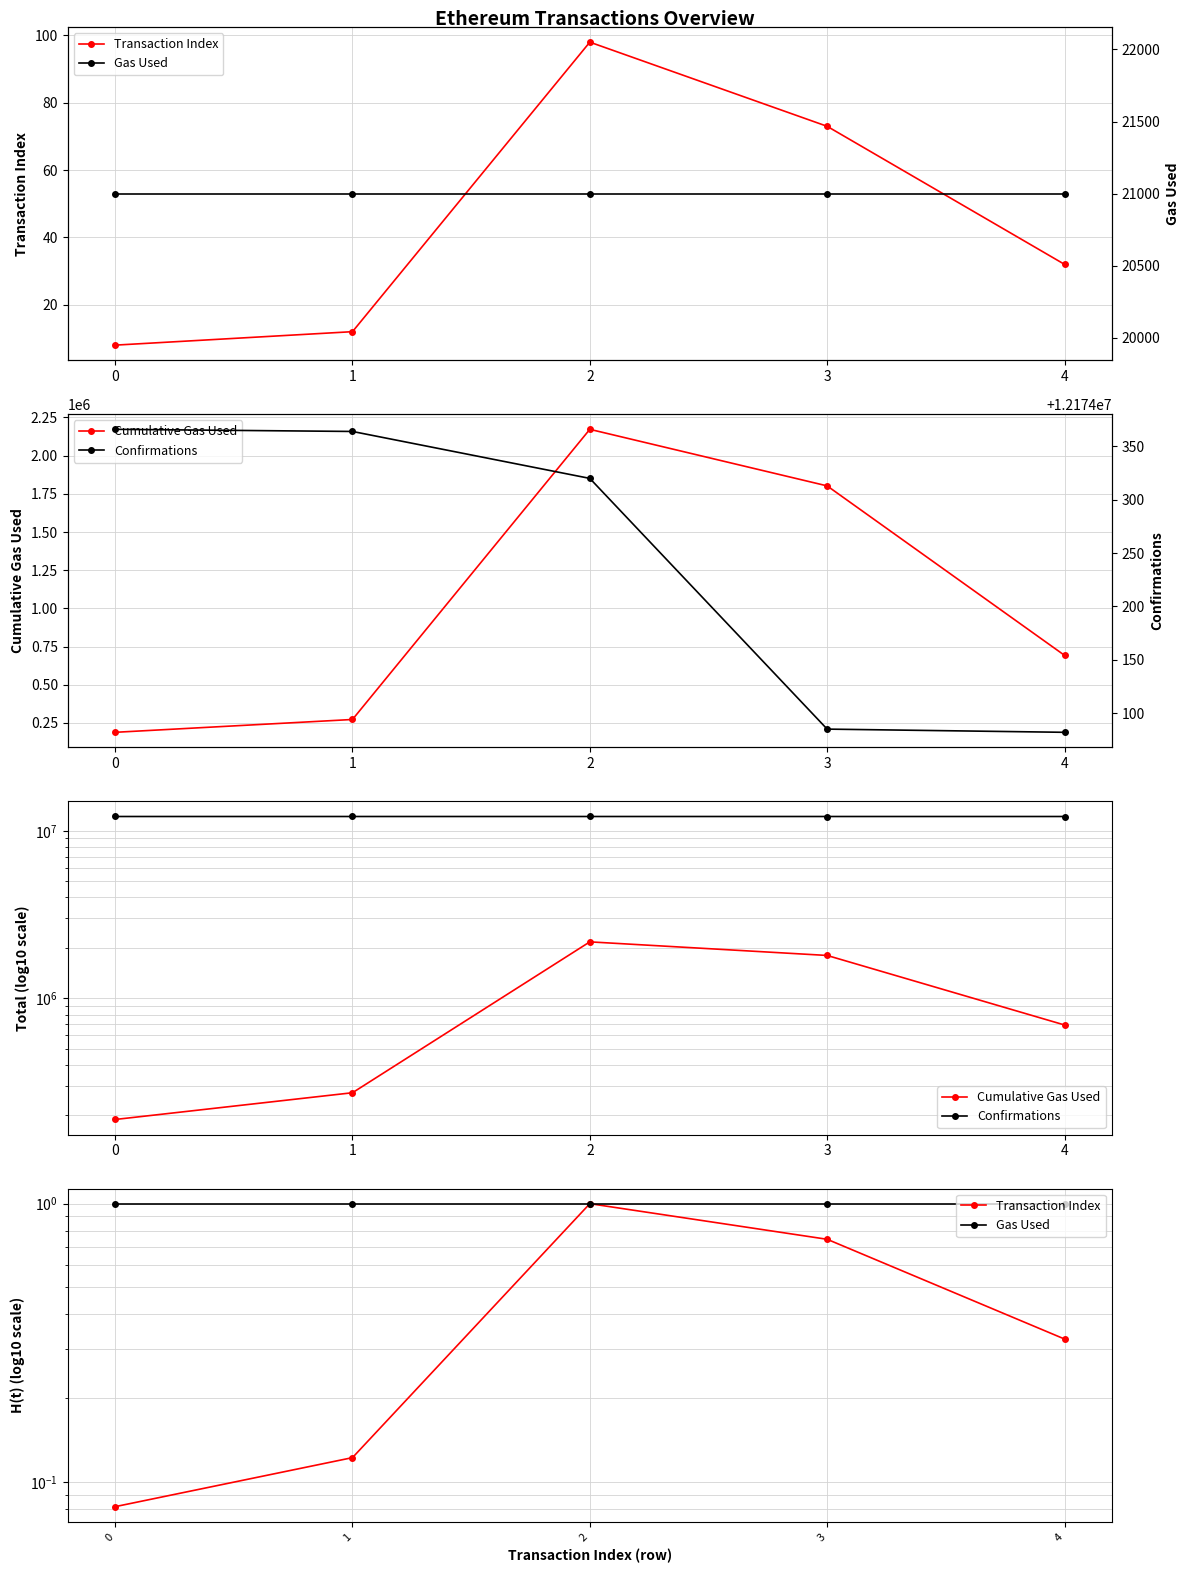

Reading left to right, what are all the values shown in this chart?

Transaction Index: 0=0.1	1=0.1	2=1.0	3=0.7	4=0.3
Cumulative Gas Used: 0=189000.0	1=273000.0	2=2172499.0	3=1802192.0	4=693000.0
Confirmations: 0=12174366.0	1=12174364.0	2=12174320.0	3=12174085.0	4=12174082.0
Gas Used: 0=21000.0	1=21000.0	2=21000.0	3=21000.0	4=21000.0